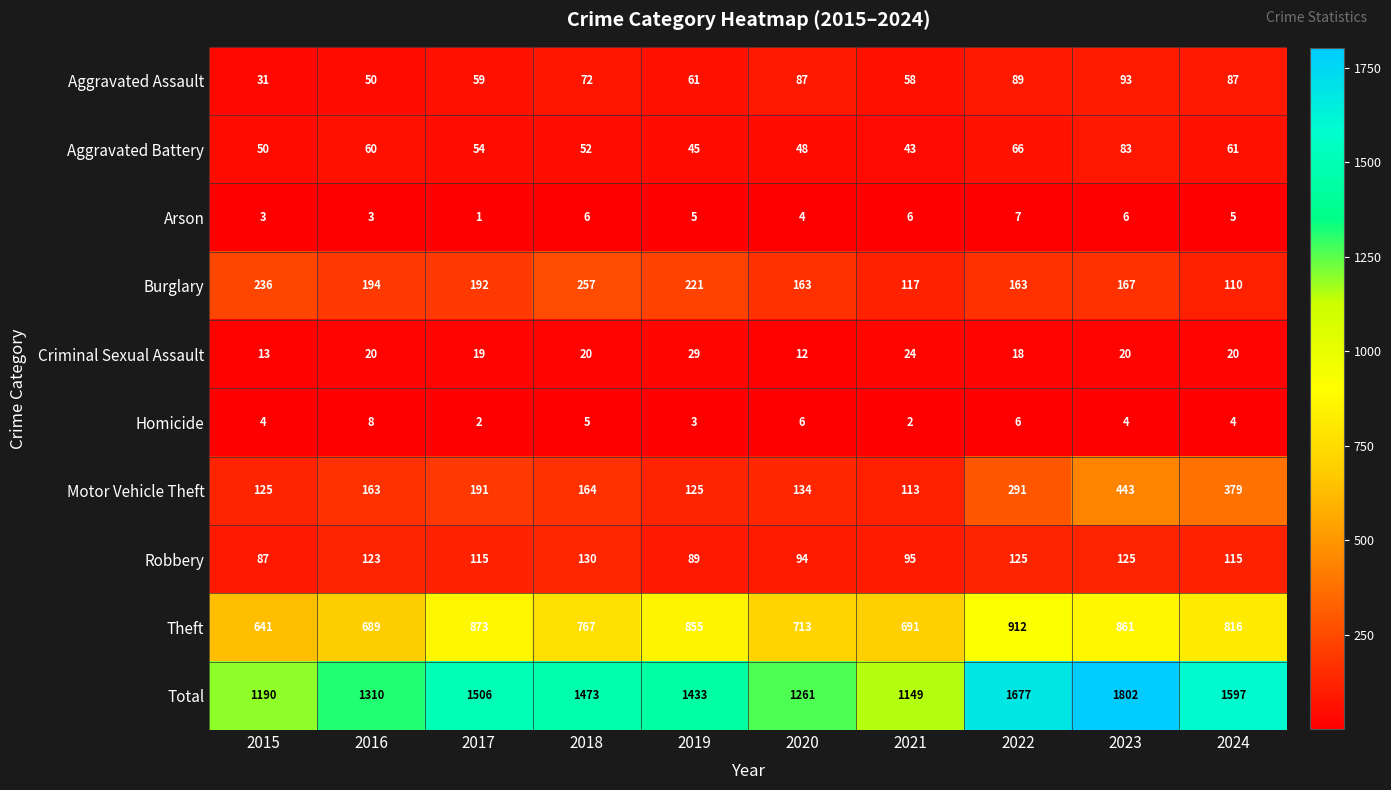

What is the difference between the second highest and second lowest values in the Criminal Sexual Assault series?

11